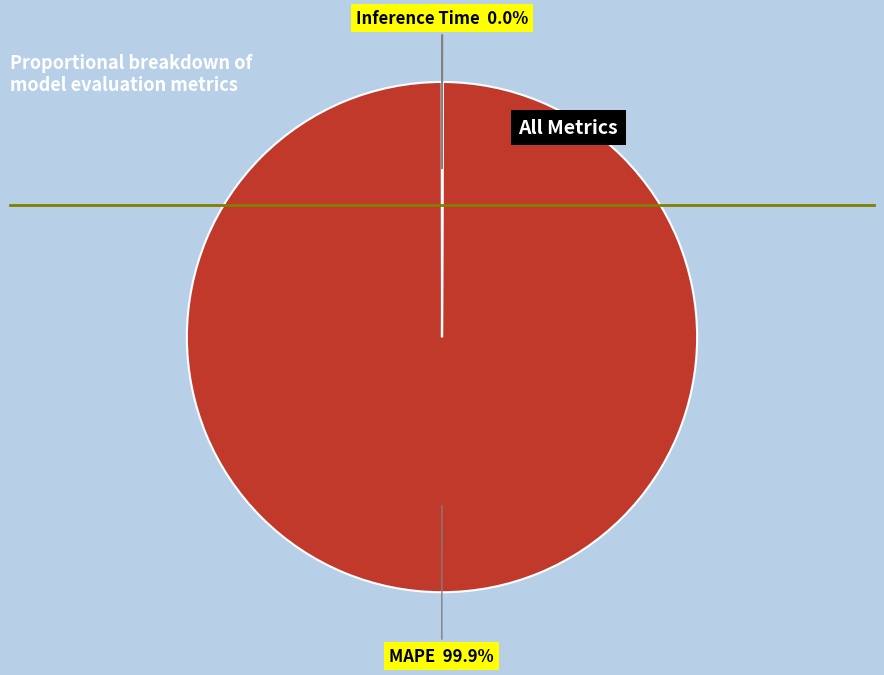

Does any single category account for the majority?

Yes